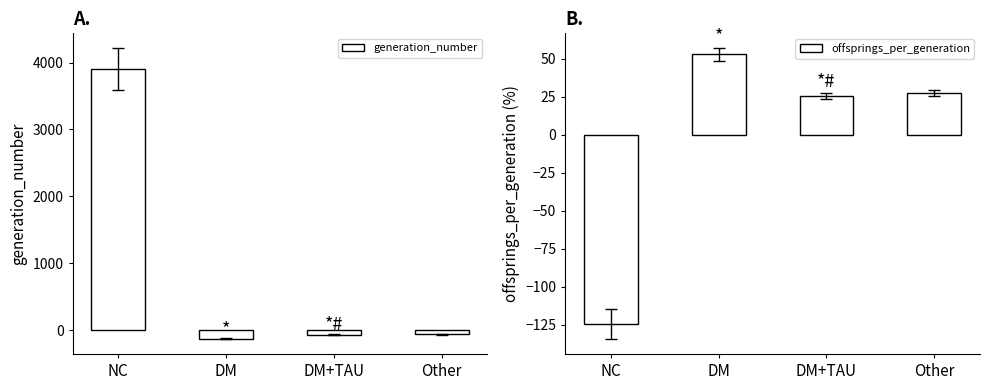

At which label is generation_number closest to 1890?

Other